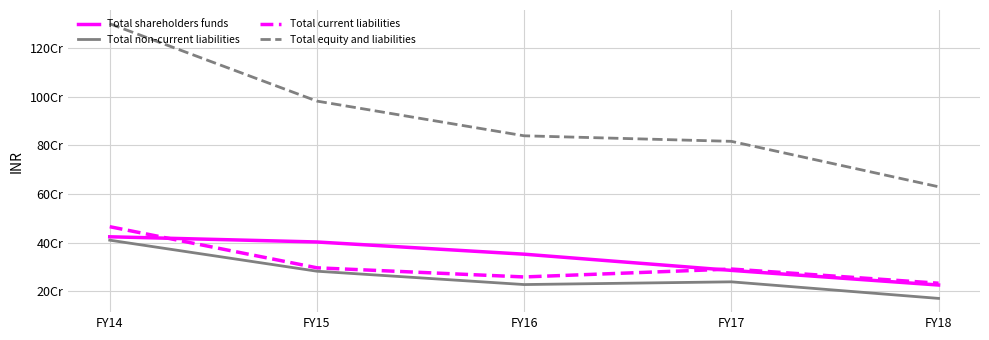

At FY14, list the series in order from smallest to largest.

Total non-current liabilities, Total shareholders funds, Total current liabilities, Total equity and liabilities